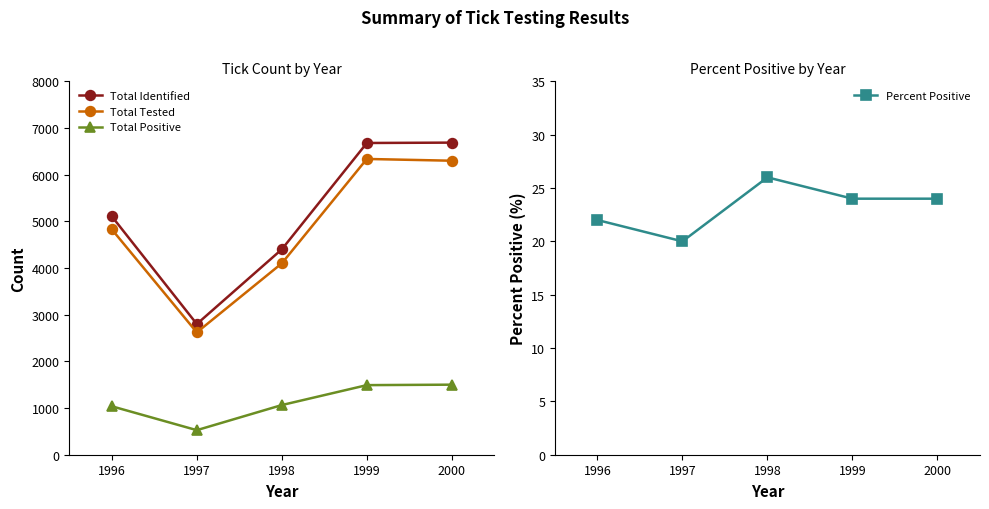

What is the difference between the maximum and minimum values in the Total Tested series?

3716